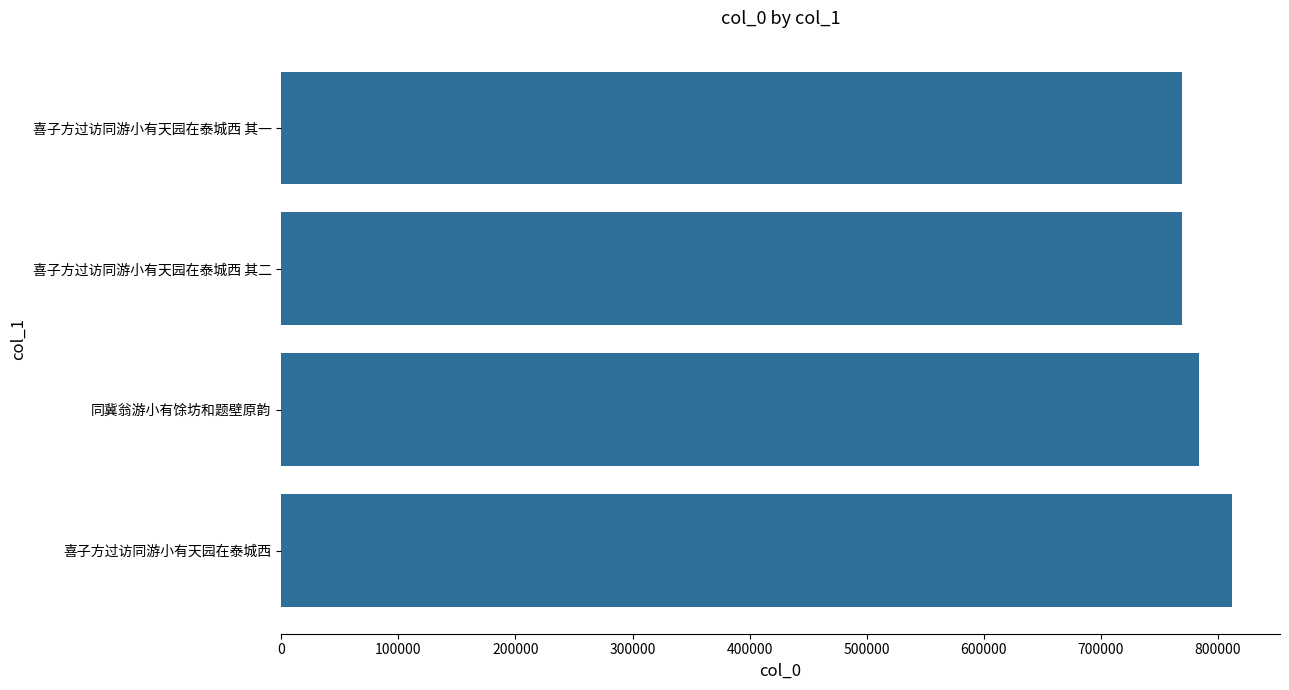

The chart shows a value of 1364120 at 0. True or false?

False